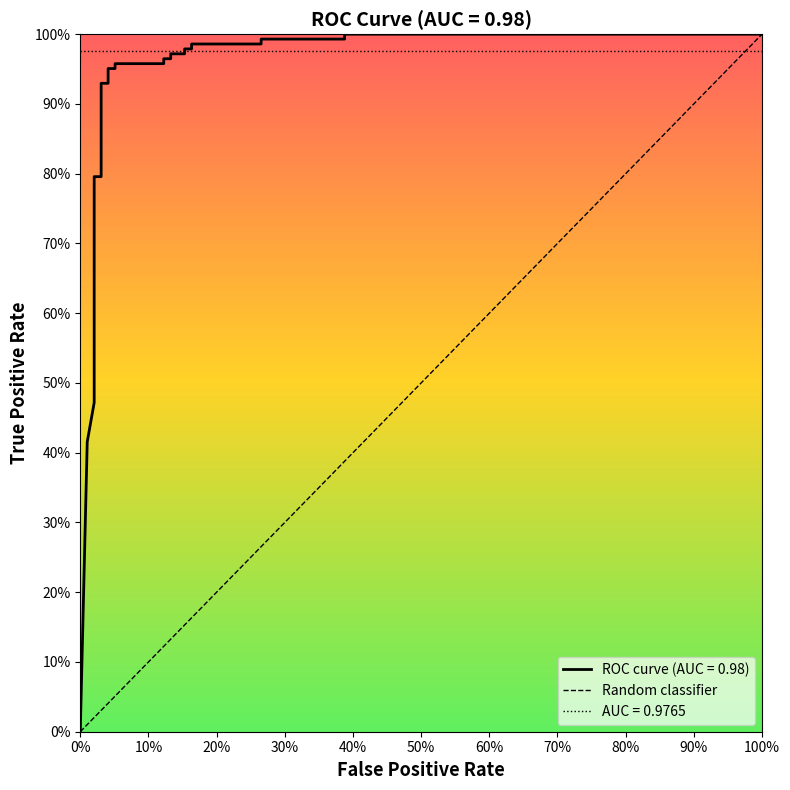

What is the maximum value shown in the chart?

1.0